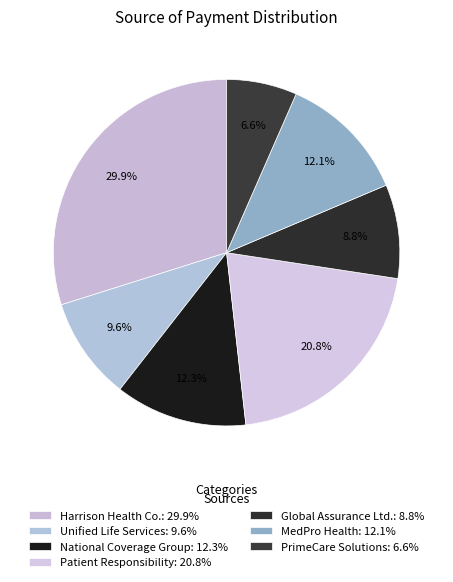

What percentage is NOT represented by Harrison Health Co.?

70.1%